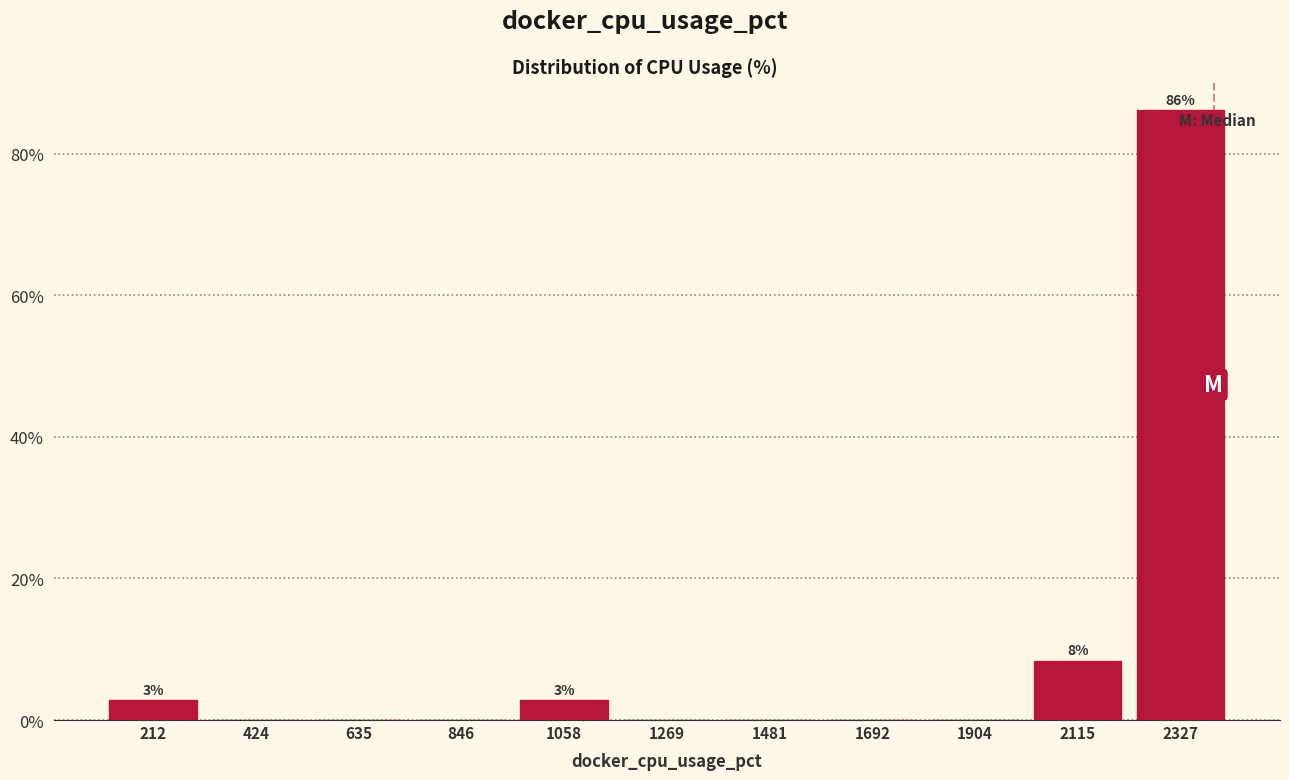

Which range on the x-axis has the tallest bar?

2200 to 2450